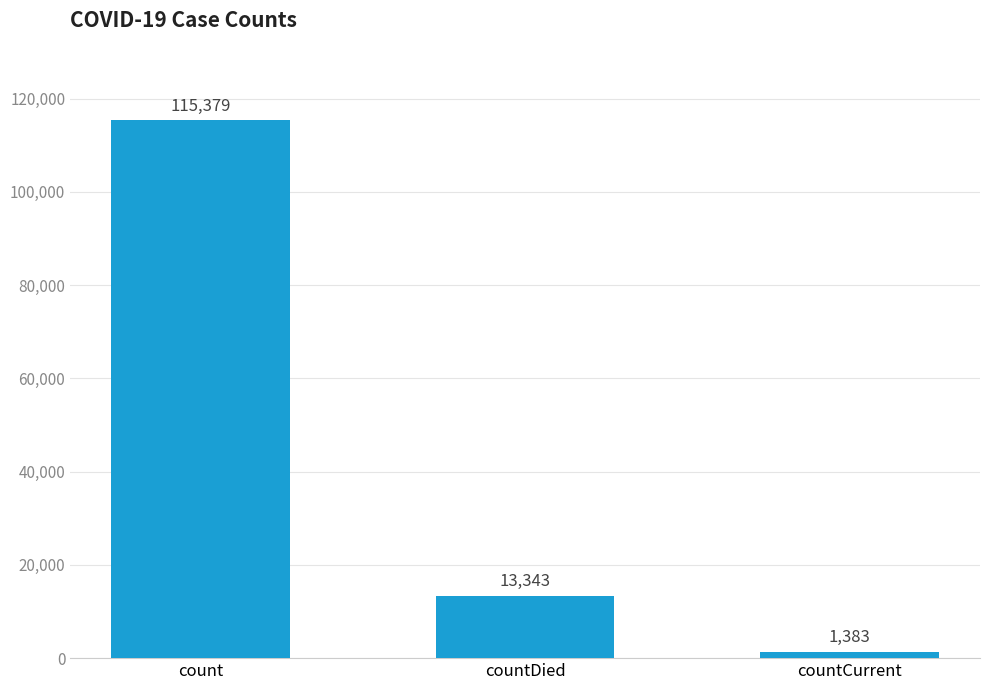

What is the label of the 3rd bar from the right?

count